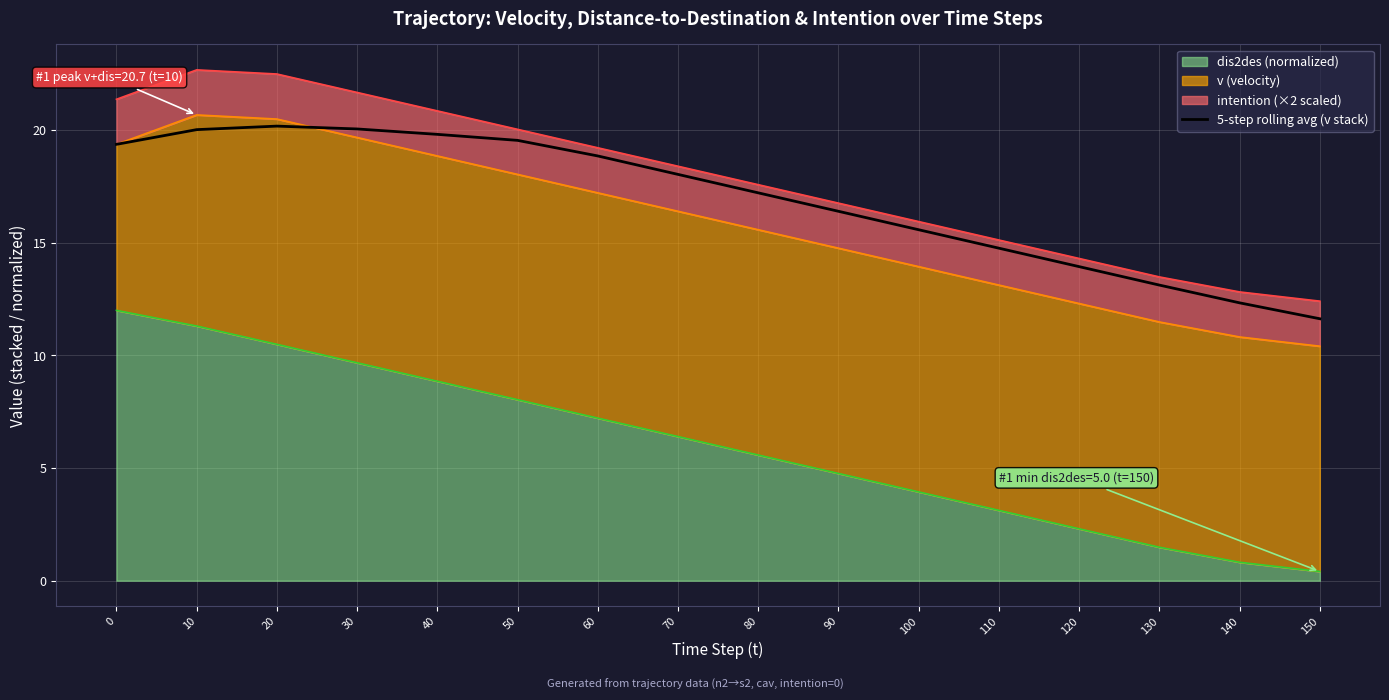

What is the sum of all values?

270.9